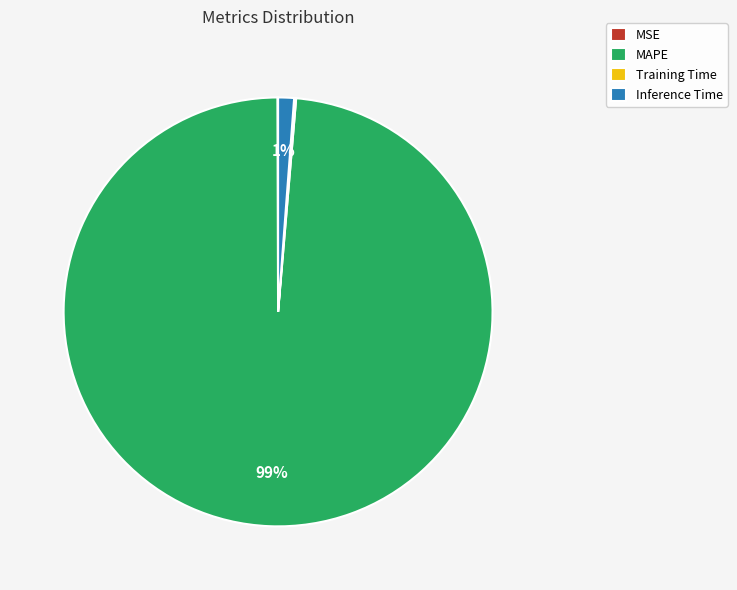

Which category has the biggest portion of the pie?

MAPE